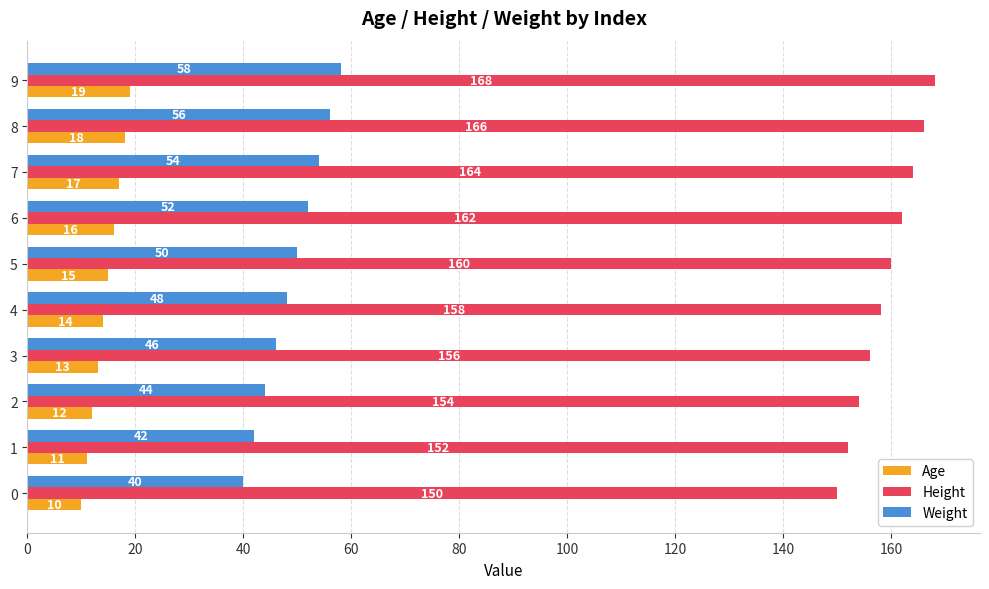

How many Age values are between 12 and 17?

6